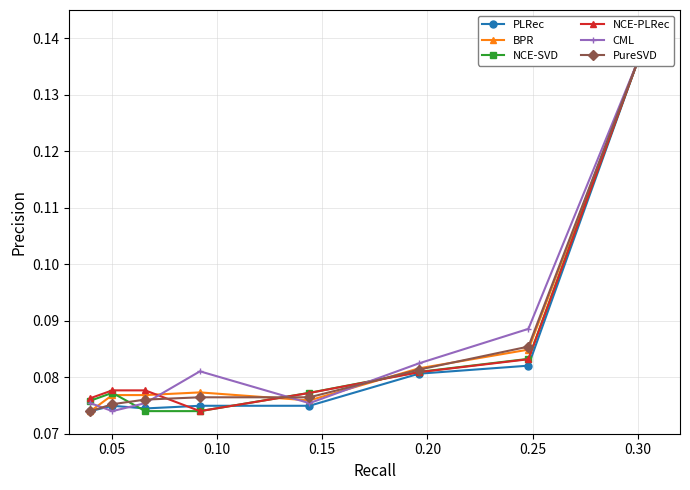

What is the maximum value for PureSVD?

0.1